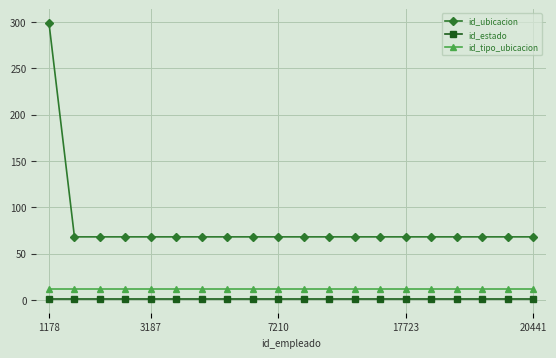

Which series has the widest spread of values?

id_ubicacion